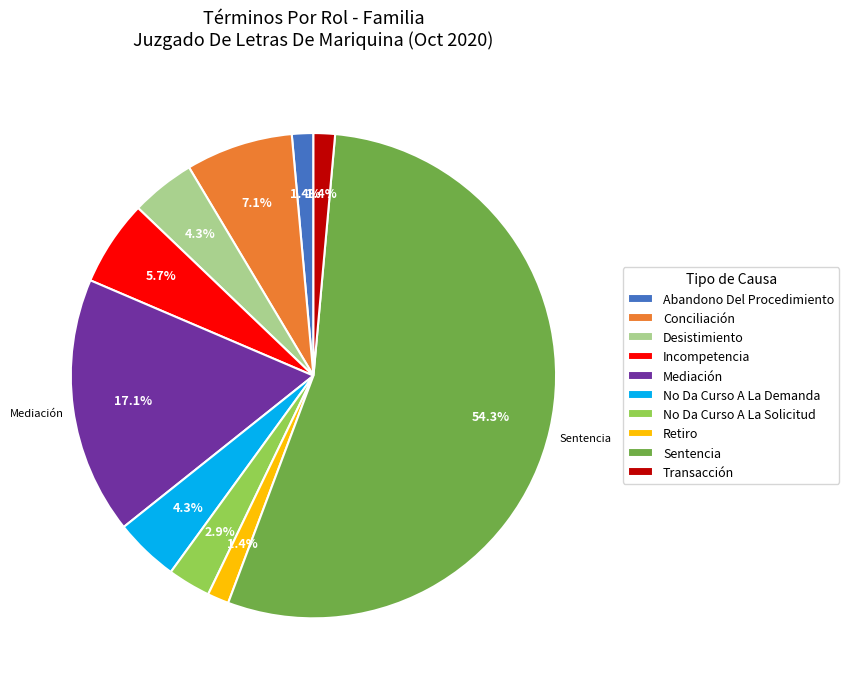

To the nearest percent, what percentage of the pie is Incompetencia?

6%